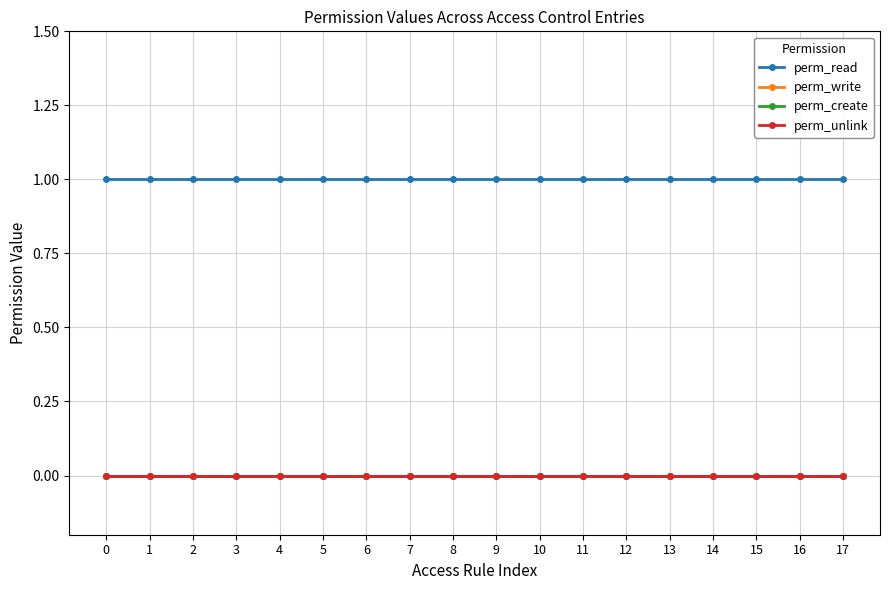

True or false: perm_write and perm_unlink intersect in this chart.

False